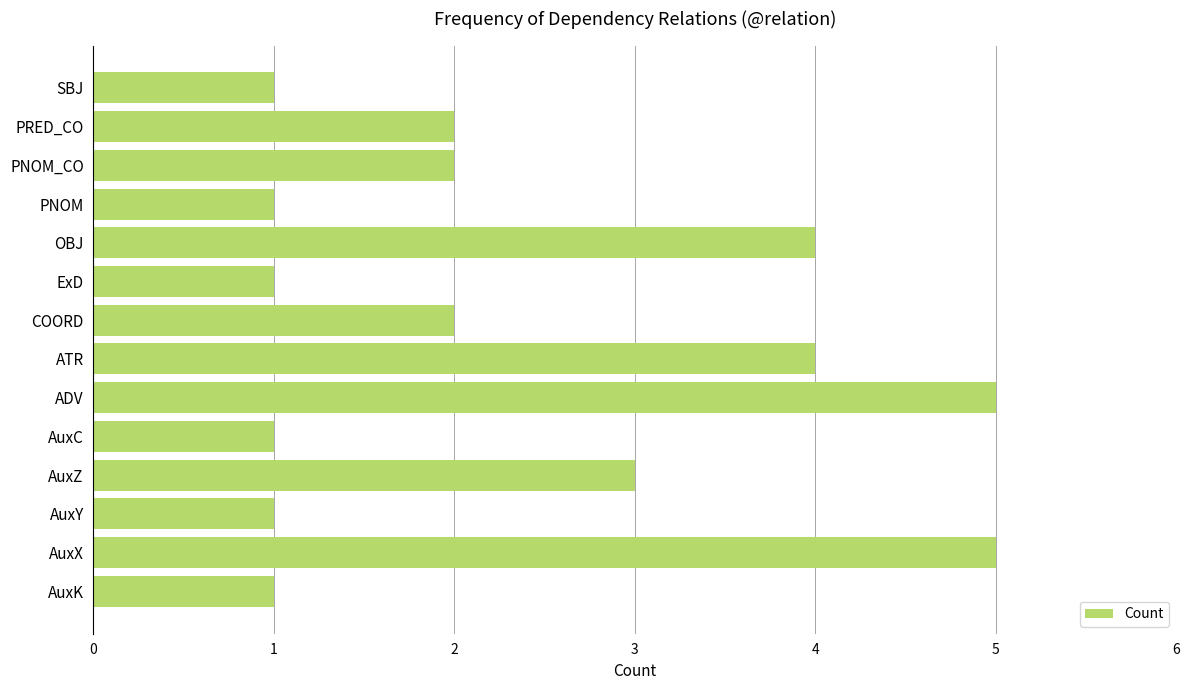

How many bars are there in total?

14